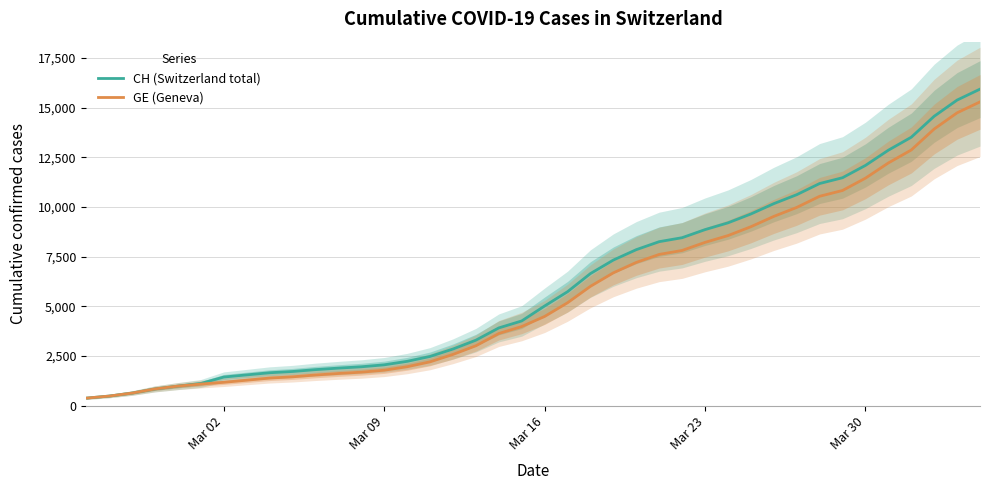

Which series has the largest total across all categories?

CH (Switzerland total)